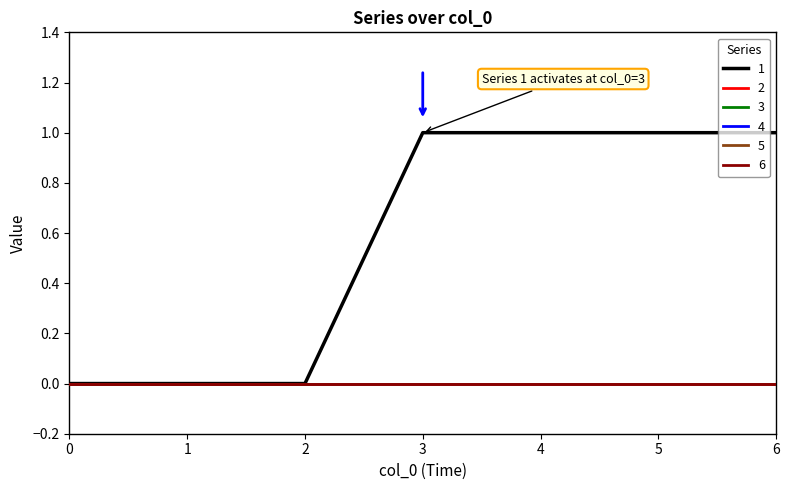

True or false: 1 and 5 cross at least once.

False